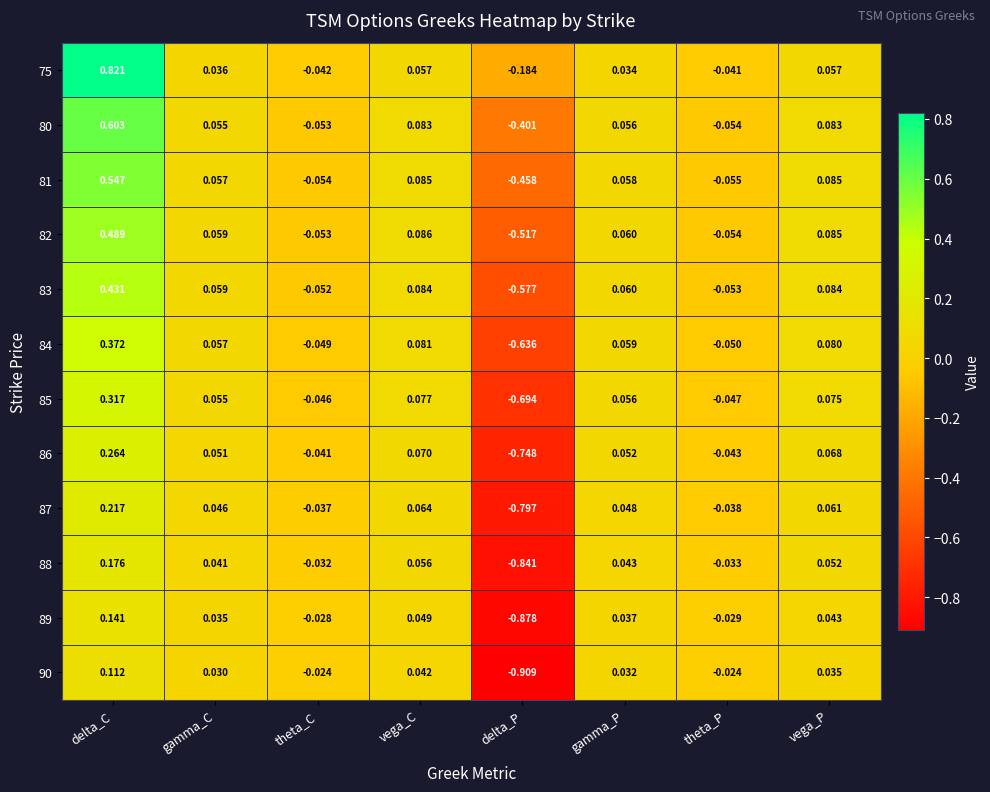

Which label corresponds to the smallest value in the chart?

delta_P